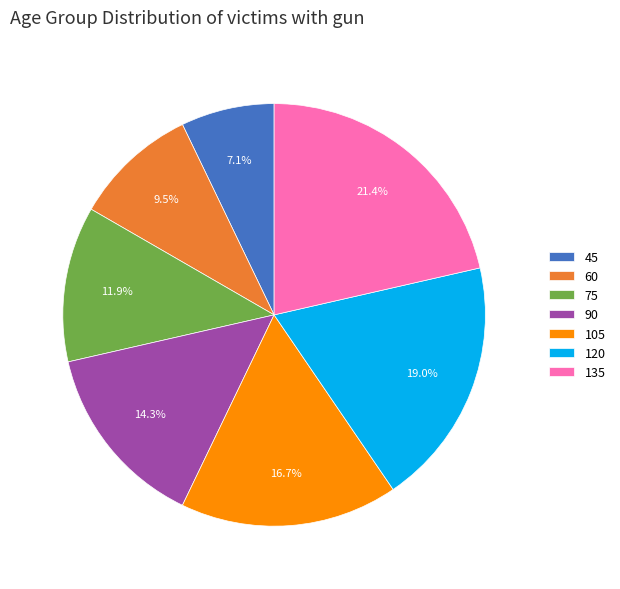

Rank the categories by value from highest to lowest.

135, 120, 105, 90, 75, 60, 45